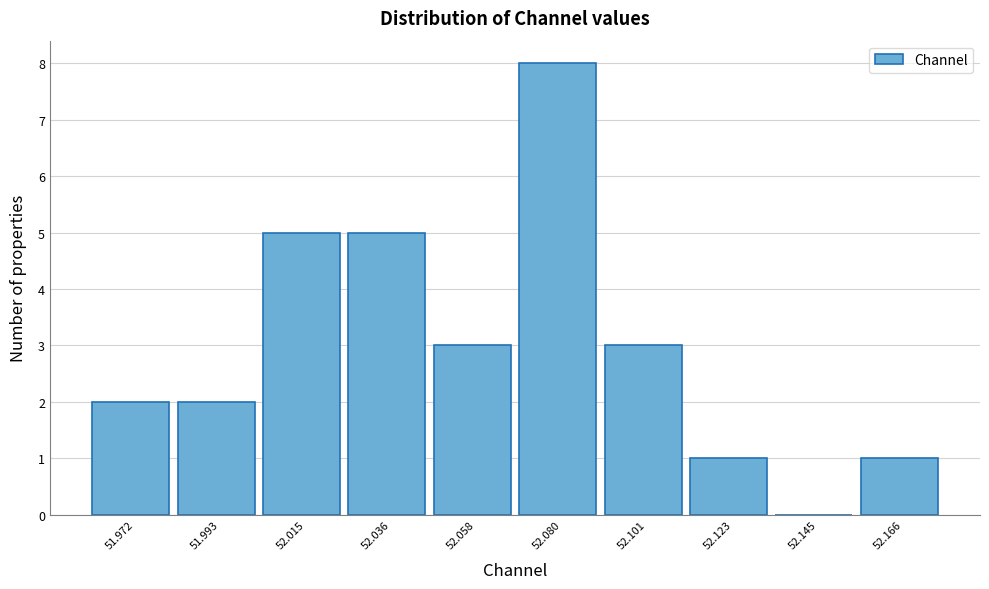

Reading left to right, extract all data points from this chart.

51.972=2	51.993=2	52.015=5	52.036=5	52.058=3	52.080=8	52.101=3	52.123=1	52.145=0	52.166=1